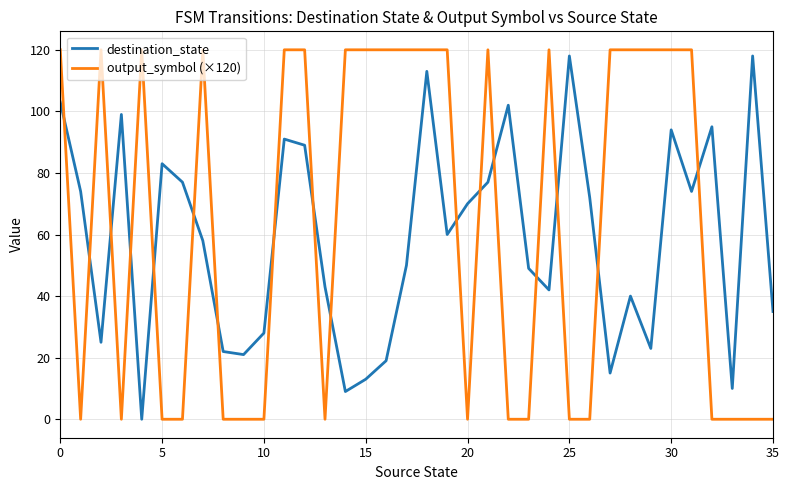

What is the greatest value displayed?

120